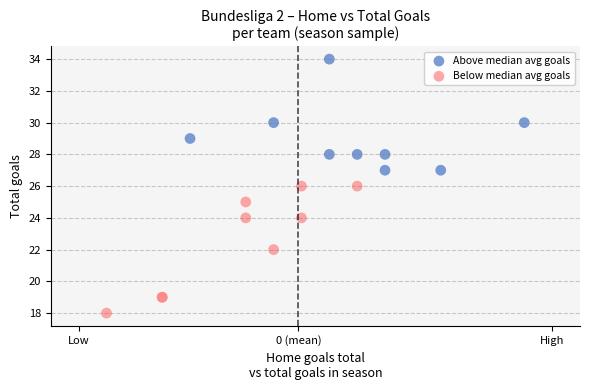

Which series reaches the minimum Y coordinate?

Below median avg goals